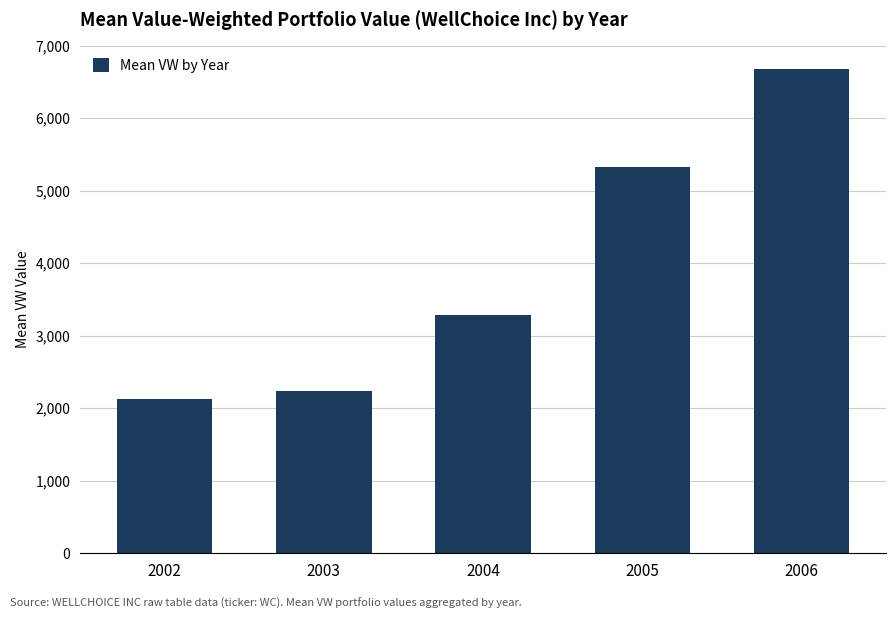

List the labels in order of value, smallest first.

2002, 2003, 2004, 2005, 2006